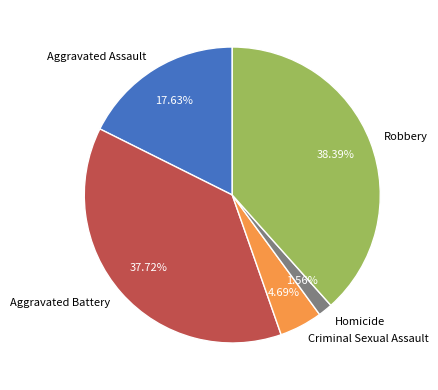

To the nearest percent, what portion does Aggravated Battery represent?

38%